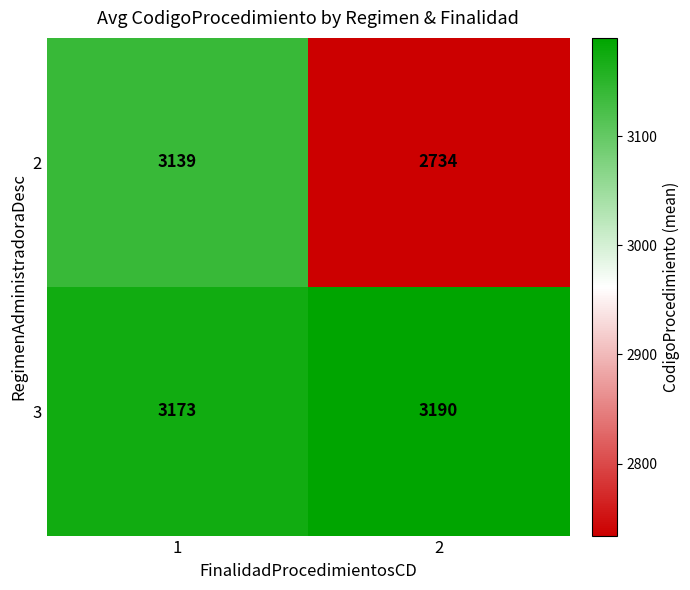

The 3 series shows 2202 at 1. True or false?

False